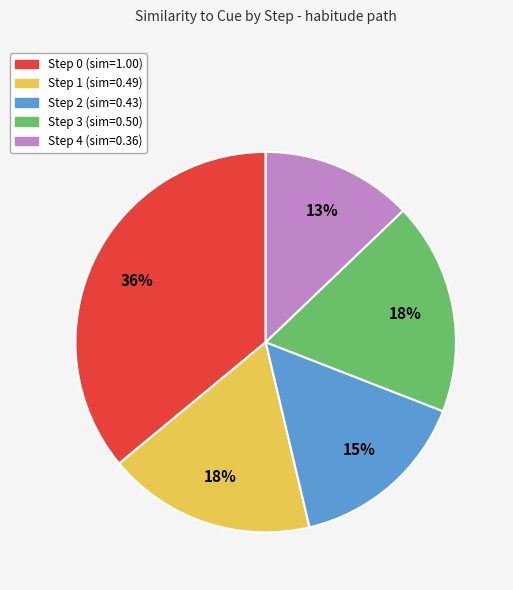

Count the number of slices in the pie.

5